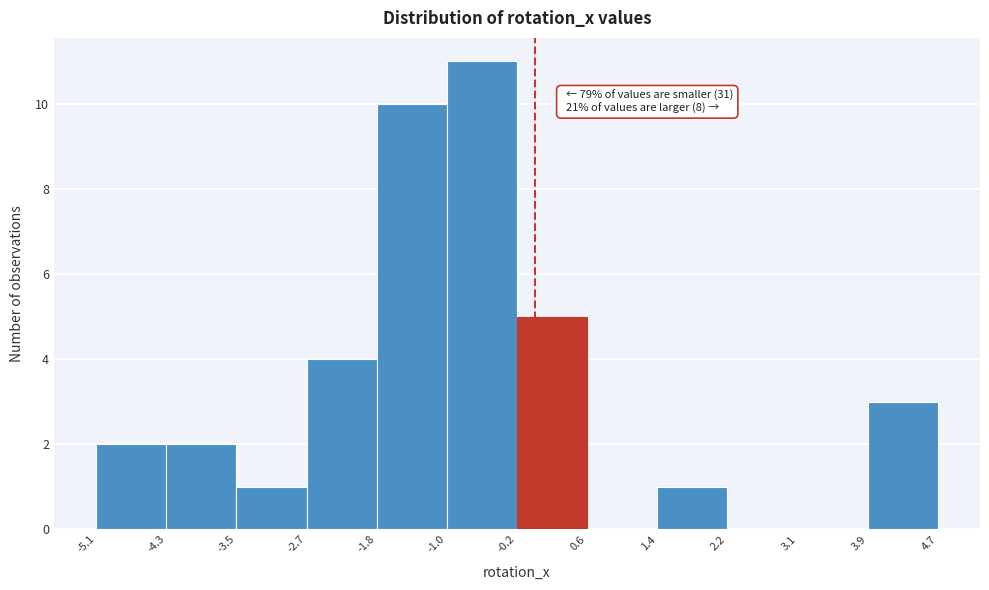

Over which range of the x-axis is the bar tallest?

-1.0 to -0.2